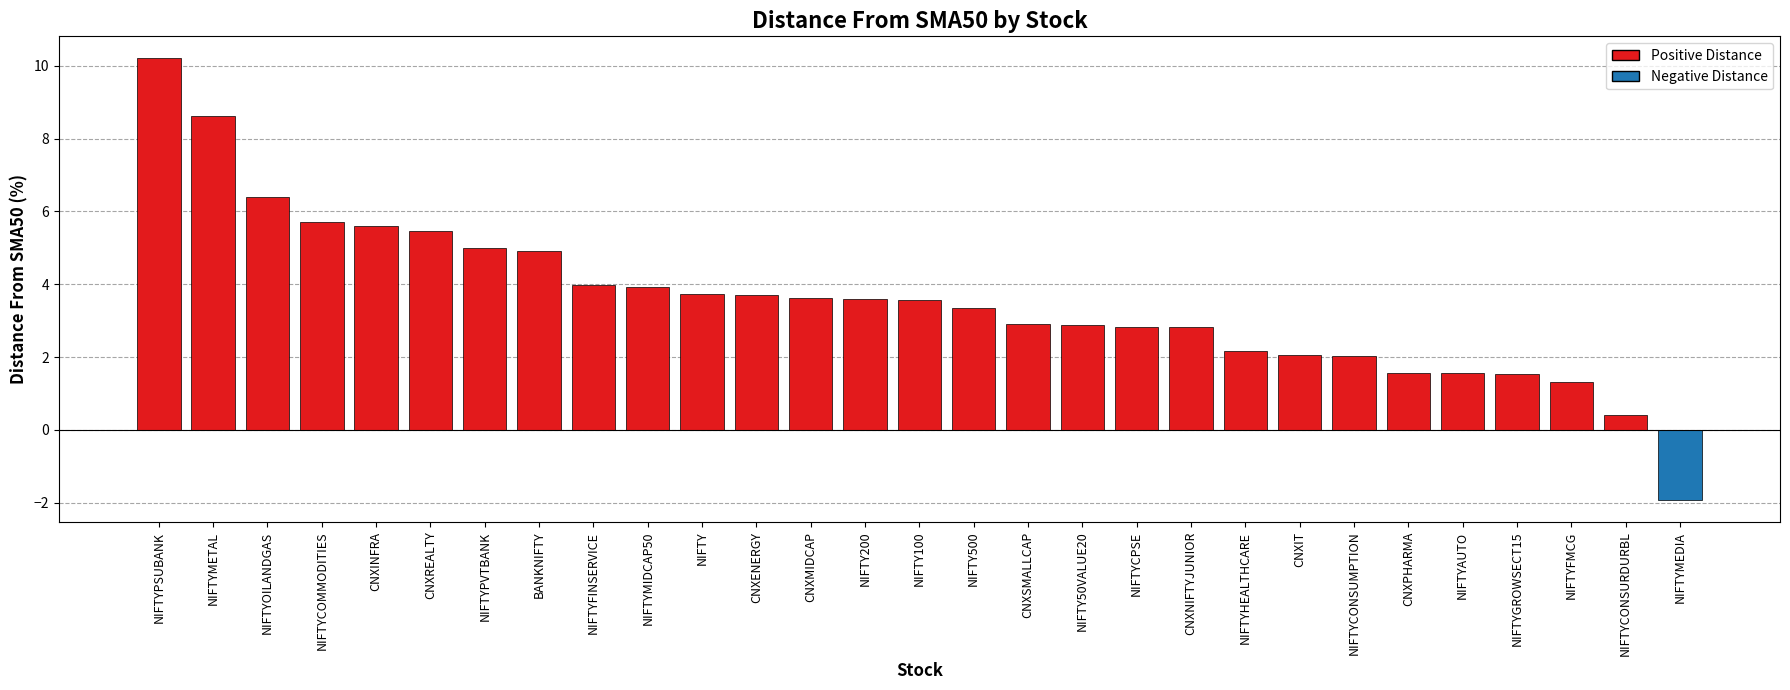

What is the maximum value shown in the chart?

10.2